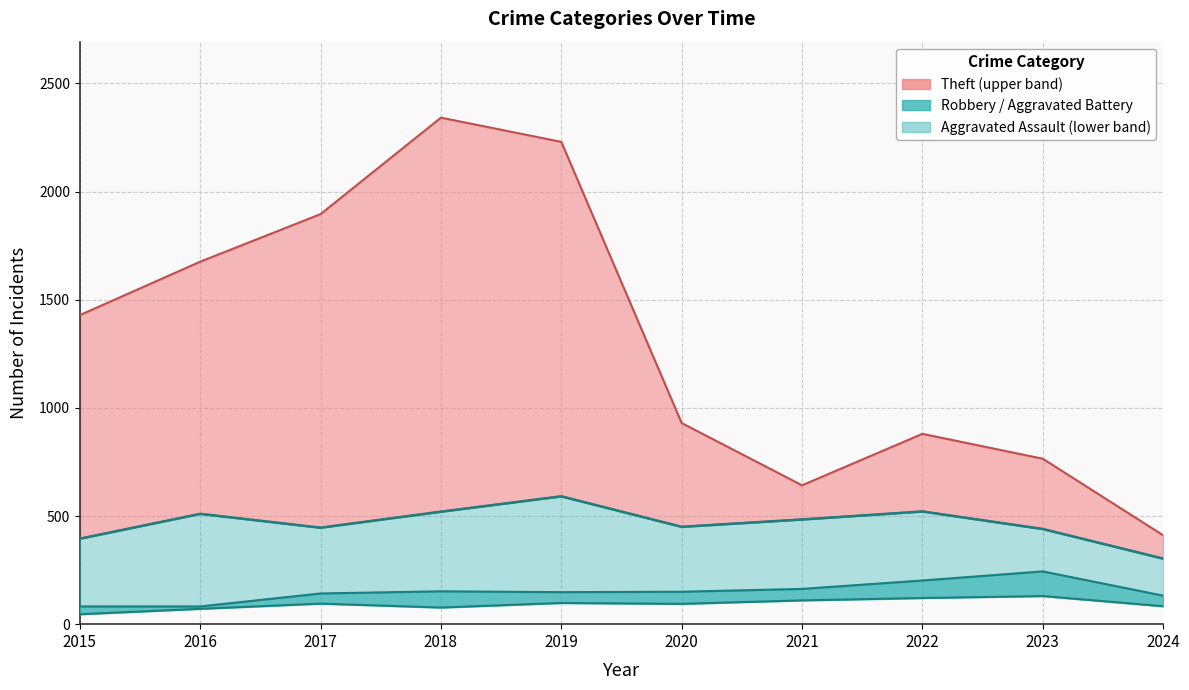

Is it true that Robbery equals 440 at 2023?

True